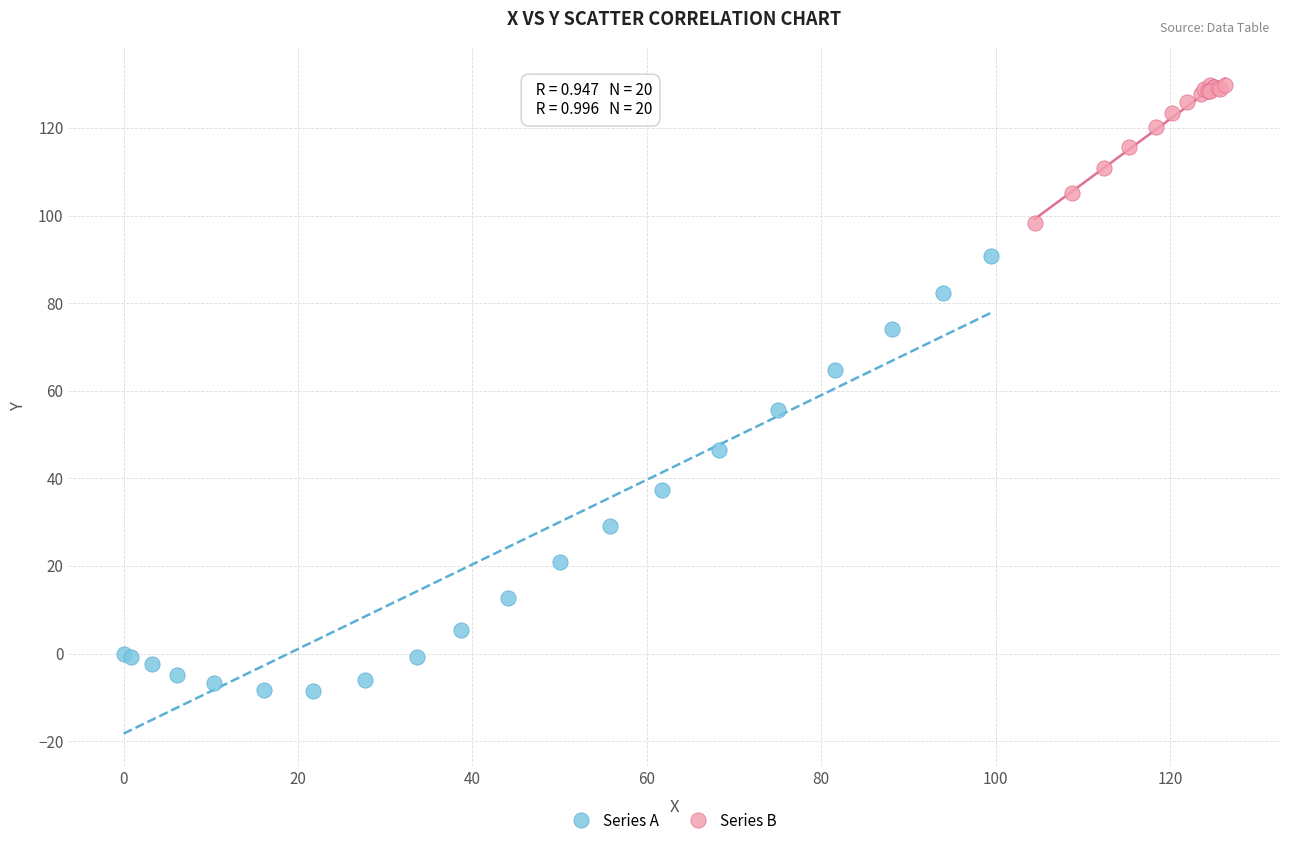

What are all the series names shown in the legend?

Series A, Series B